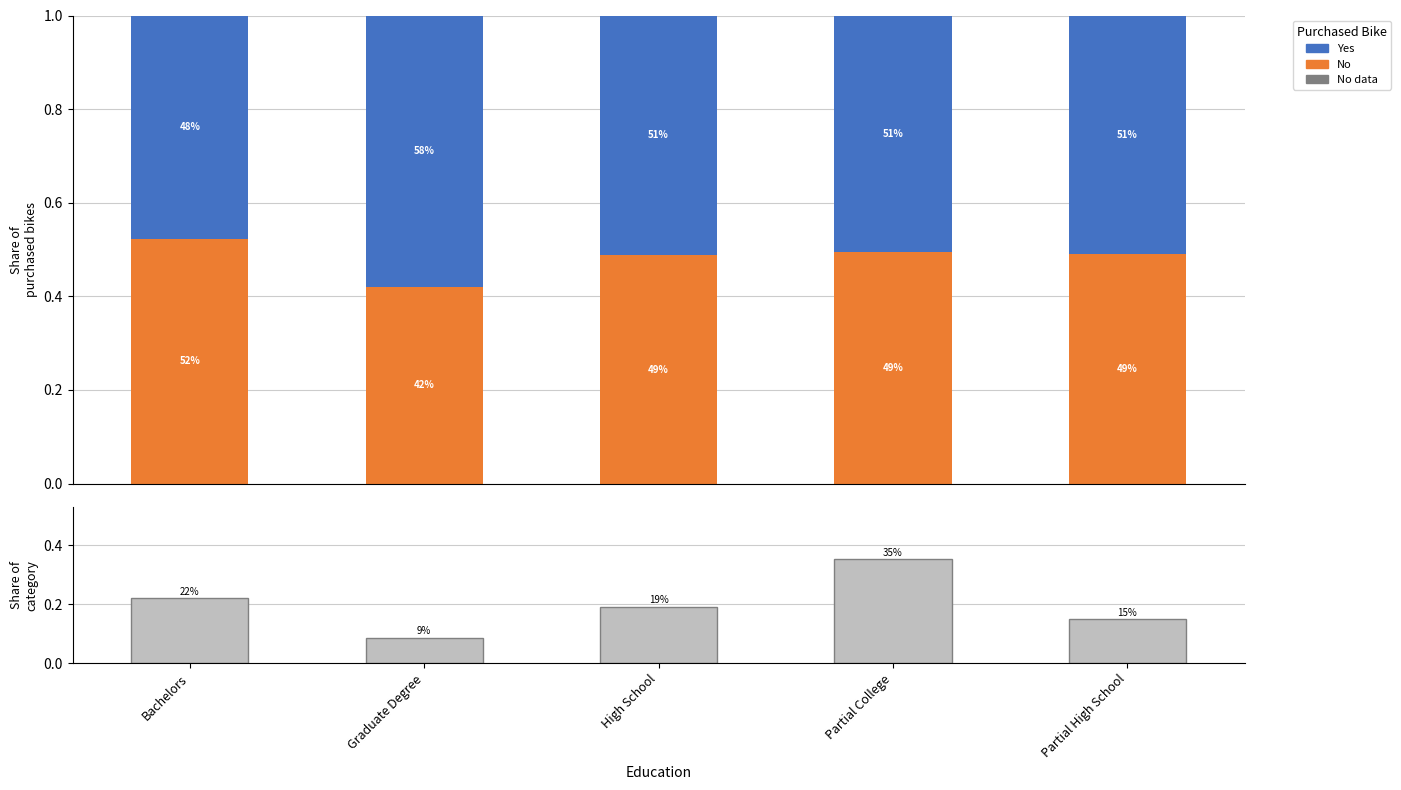

What is the greatest value displayed?

0.6